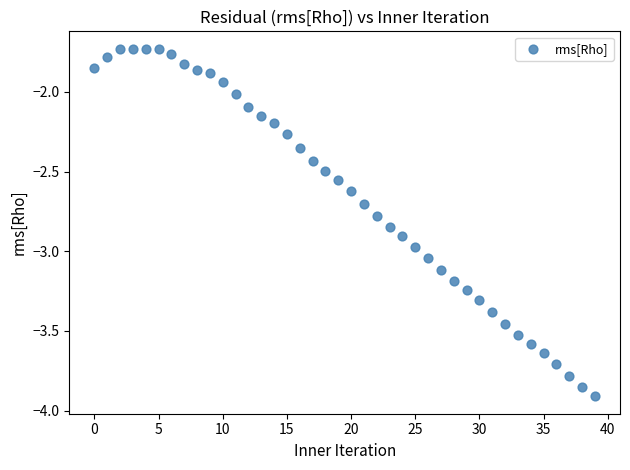

What is the range of Y values (max minus min)?

2.2